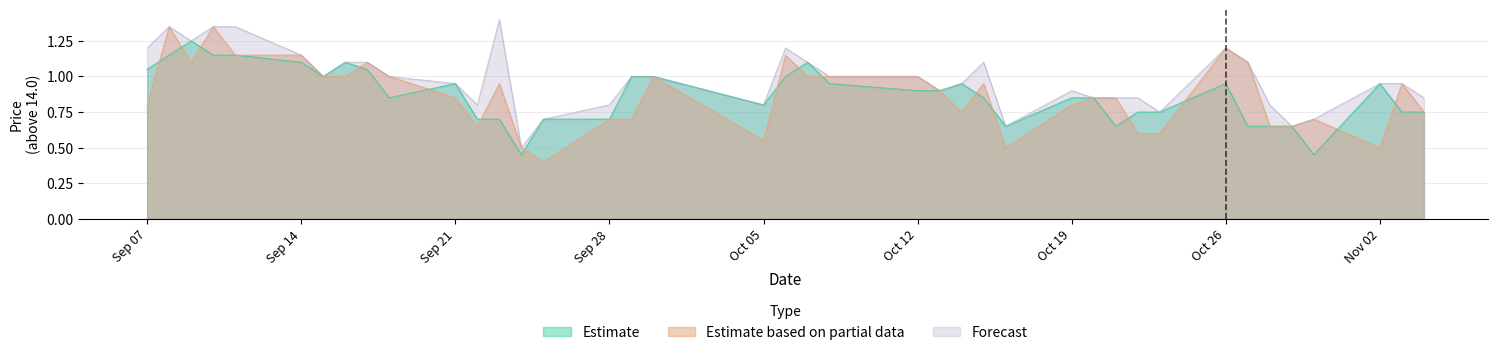

Count the number of categories in the chart.

40